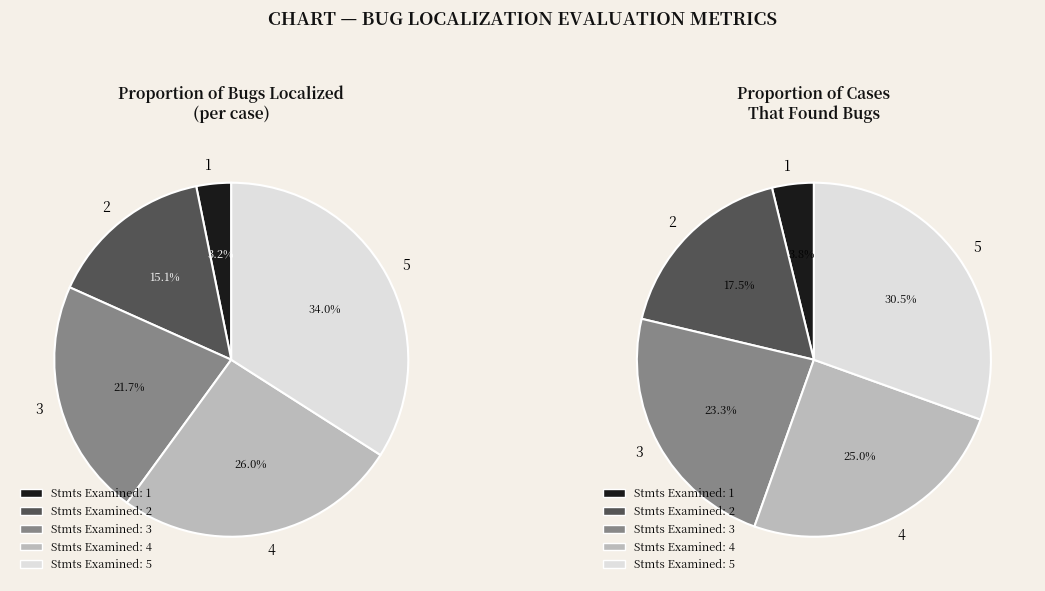

How many slices are in this pie chart?

5